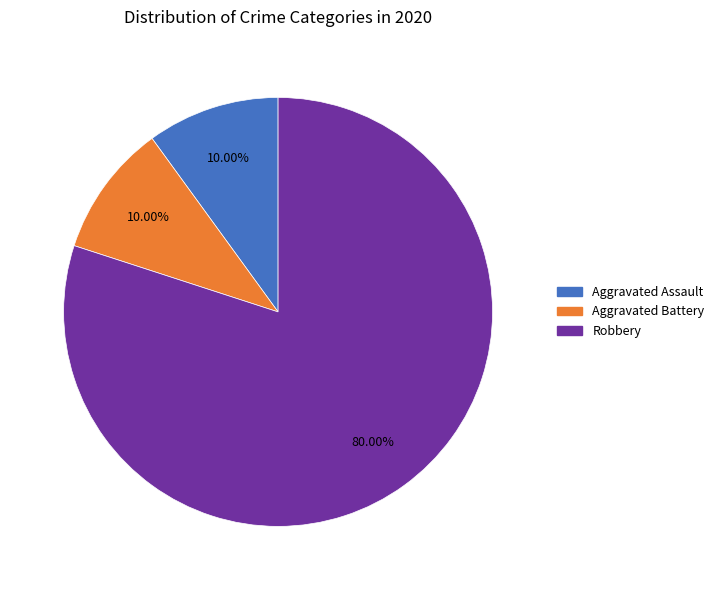

Does any single category account for the majority?

Yes